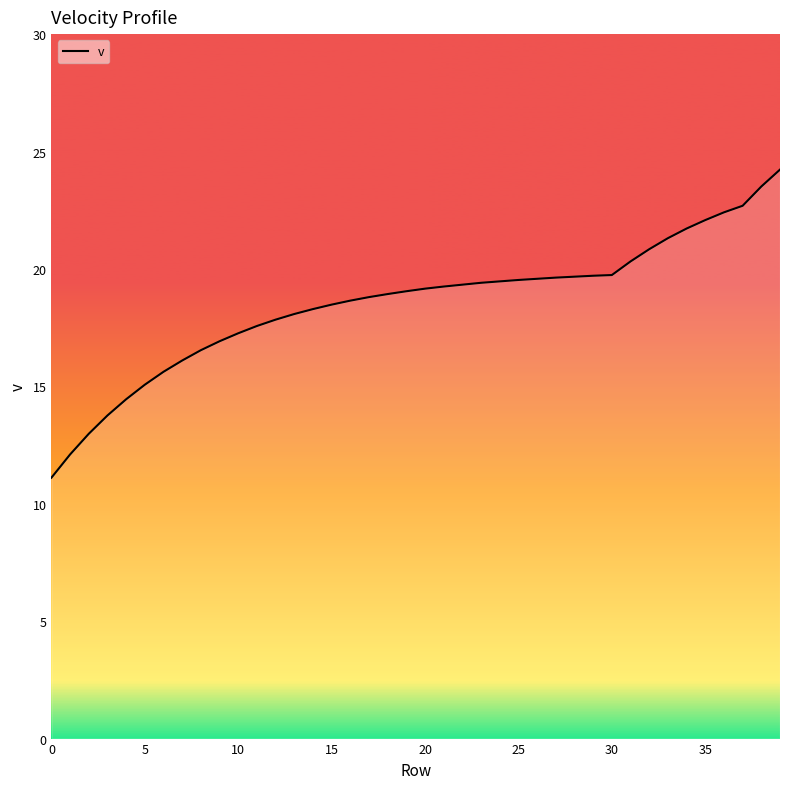

What is the difference between the maximum and minimum values?

13.1